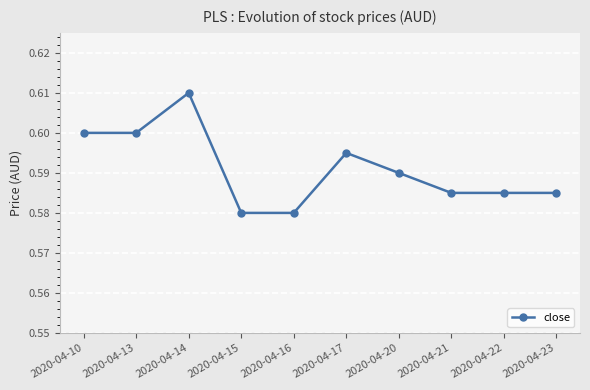

What is the sum of the values at 2020-04-17 and 2020-04-21?

1.2